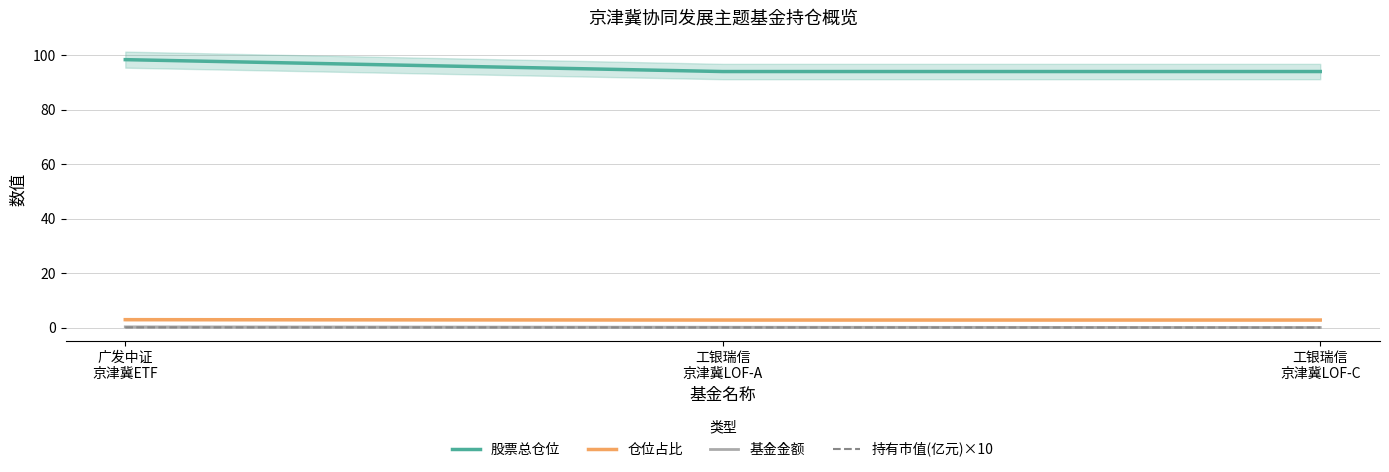

What is the difference between the second highest and minimum values in the 基金金额 series?

0.1